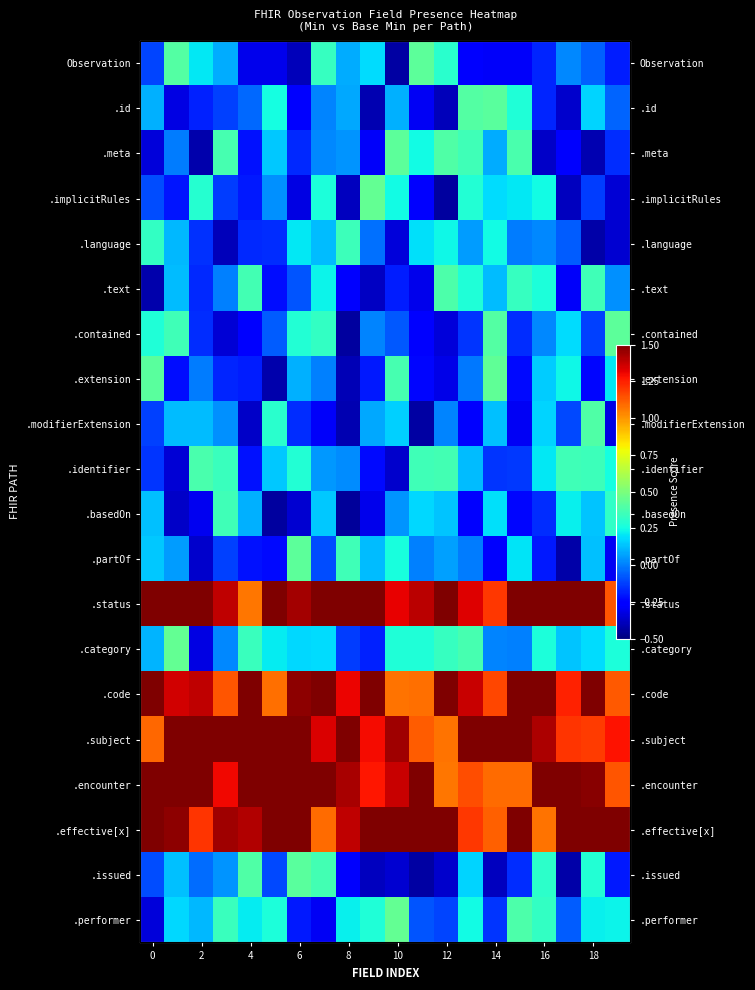

How many values in .issued are below zero?

12